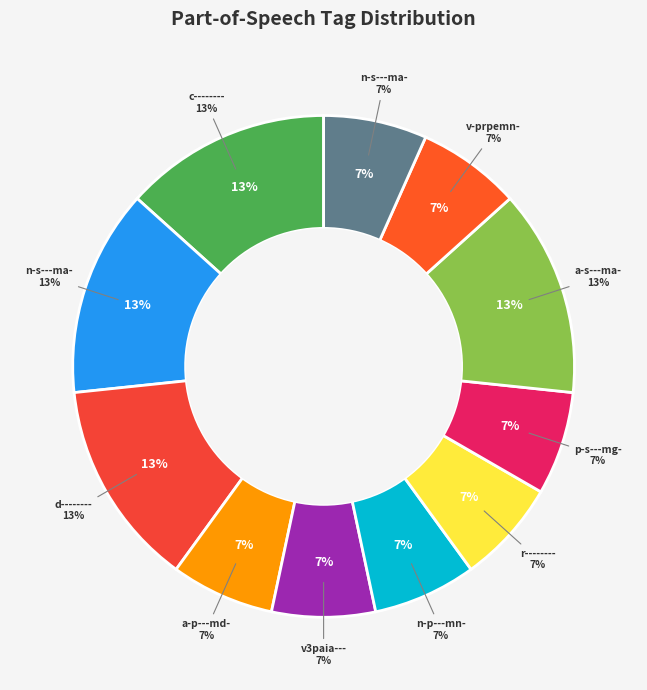

What percentage do d-------- and n-s---ma- together represent?

20.0%